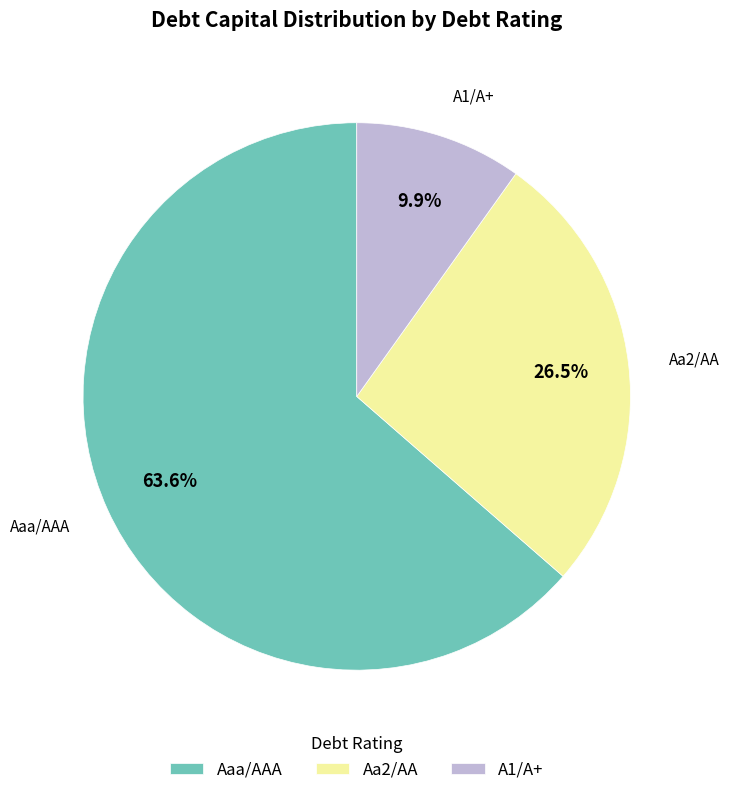

Which has a higher value, A1/A+ or Aaa/AAA?

Aaa/AAA